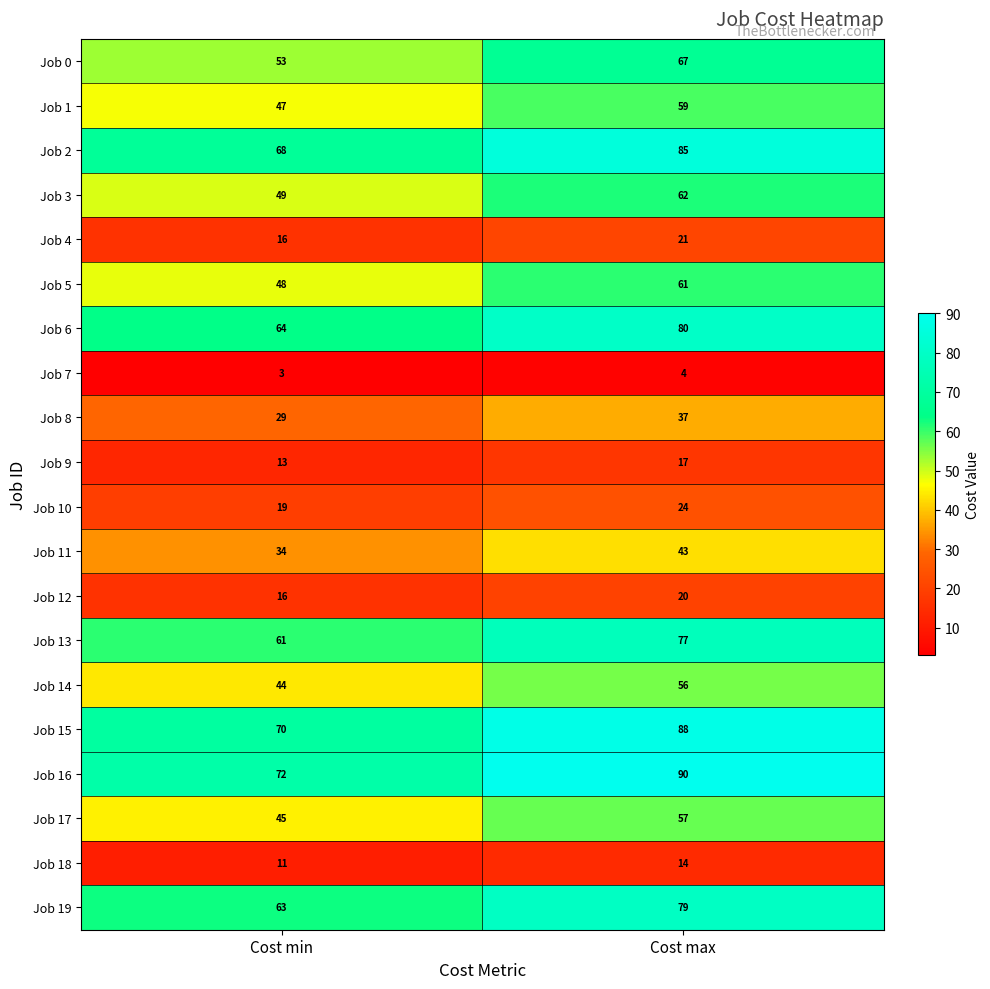

At which label is Job 8 closest to 33?

Cost min